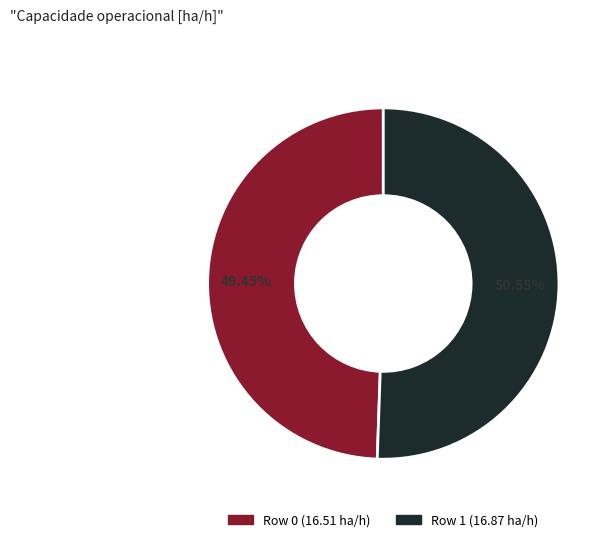

Which category accounts for the majority?

Row 1